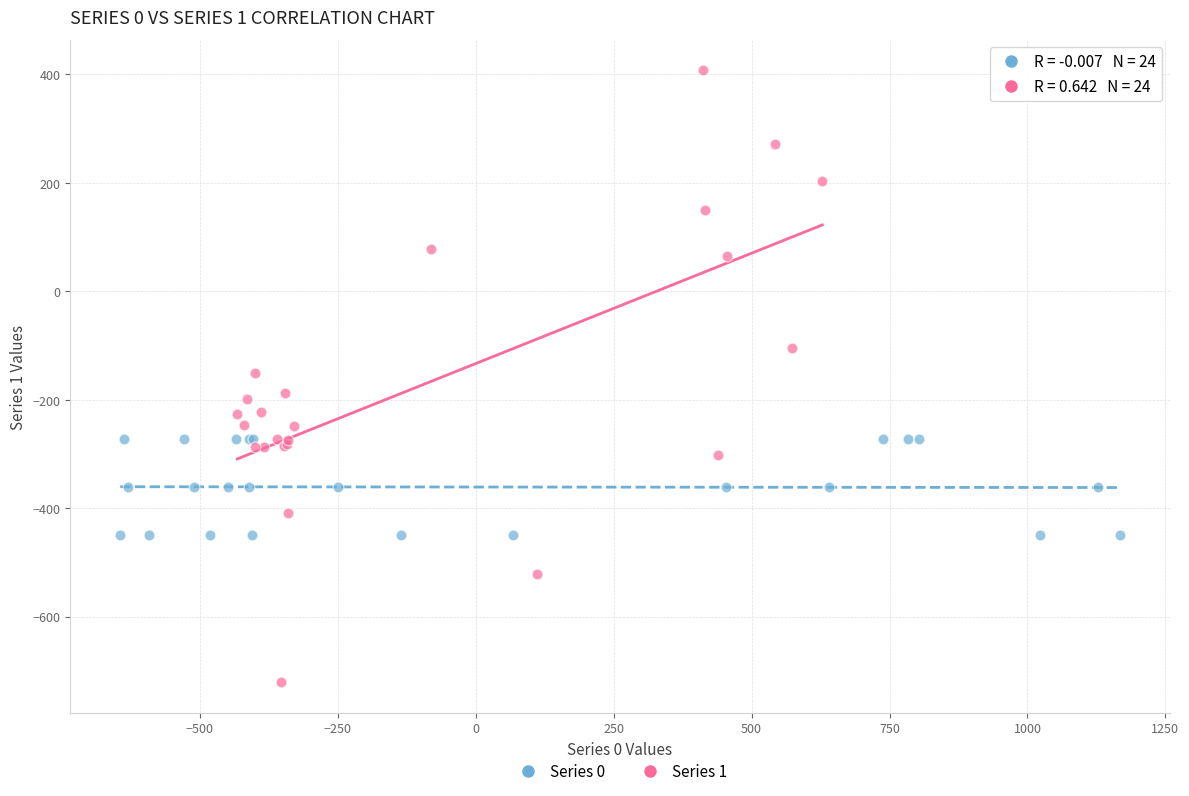

Which series reaches the maximum Y coordinate?

Series 1